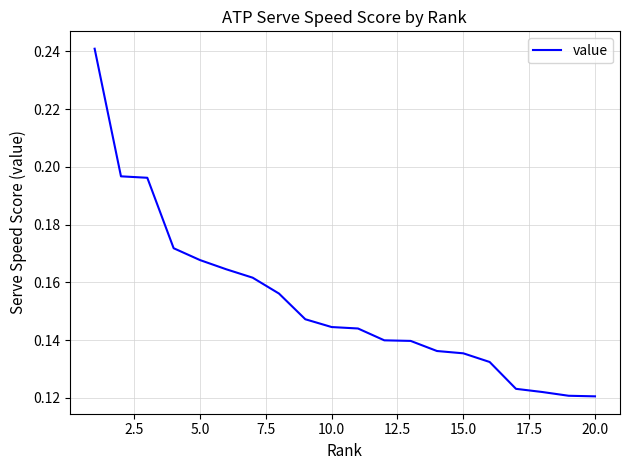

What is the sum of all values?

3.1